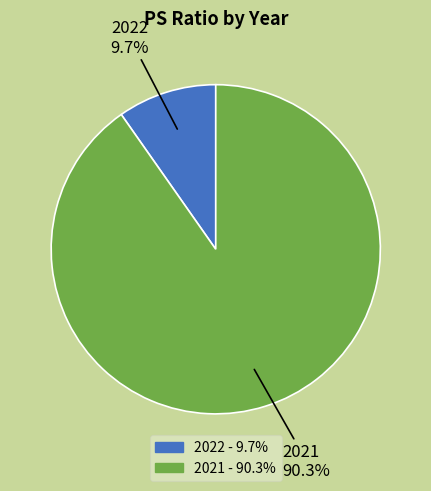

To the nearest percent, what is the difference between the largest and smallest slice percentages?

81%